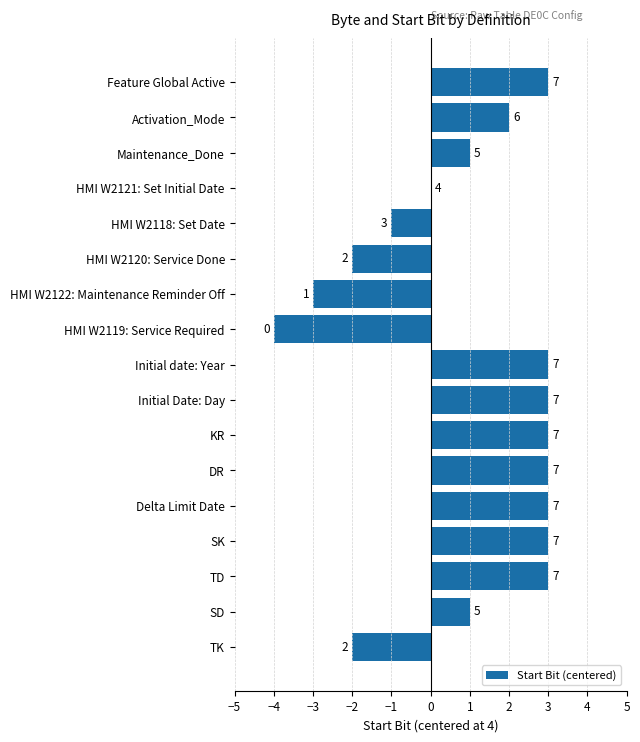

Are the bars horizontal?

Yes